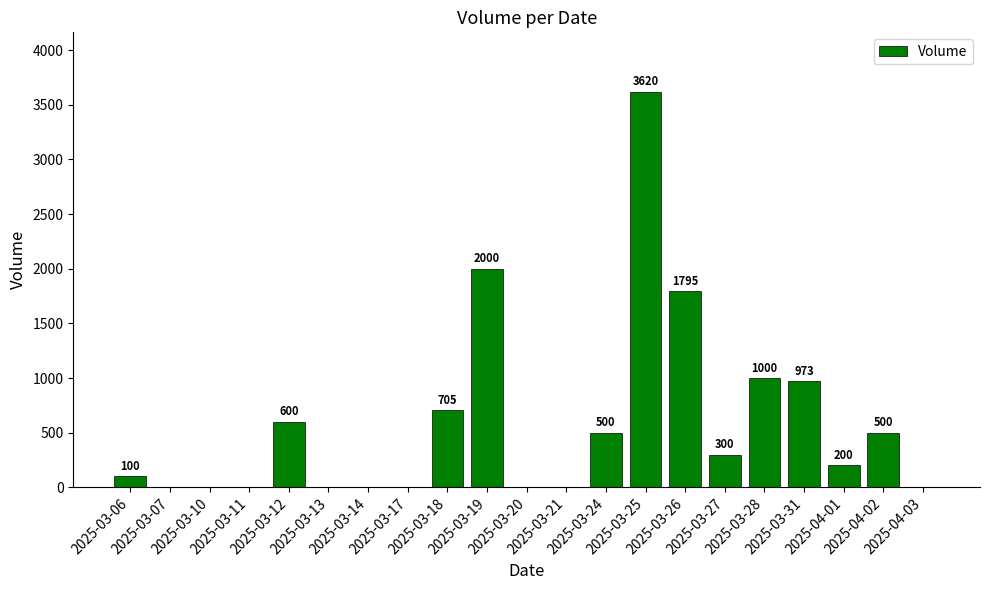

True or false: the data shows 200 at 2025-04-01.

True